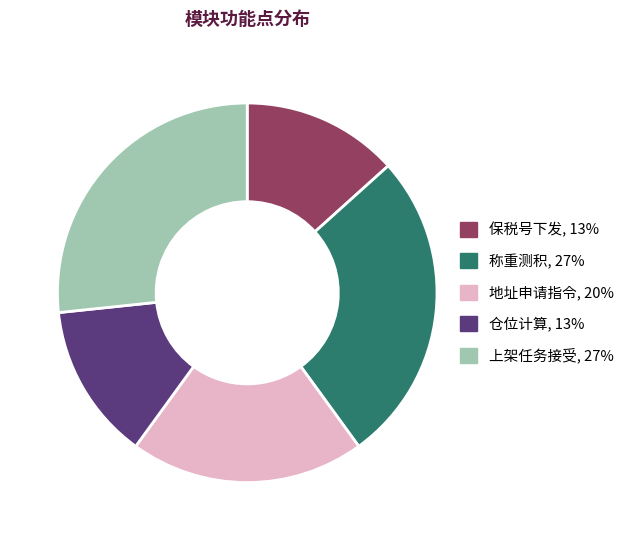

Do 称重测积 and 仓位计算 together represent more than half of the pie?

No